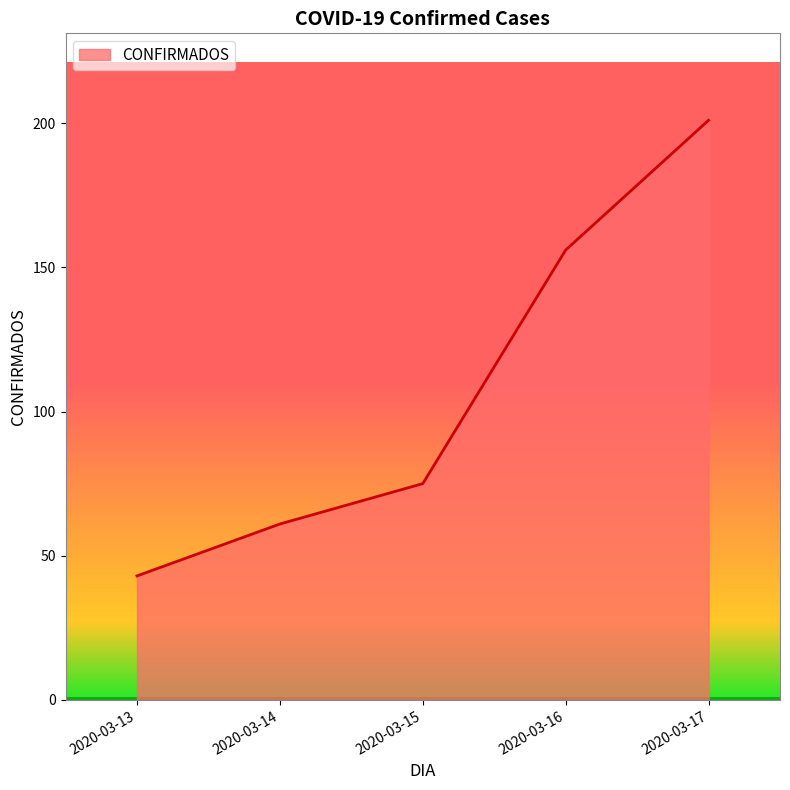

Between 2020-03-13 and 2020-03-17, which is larger?

2020-03-17